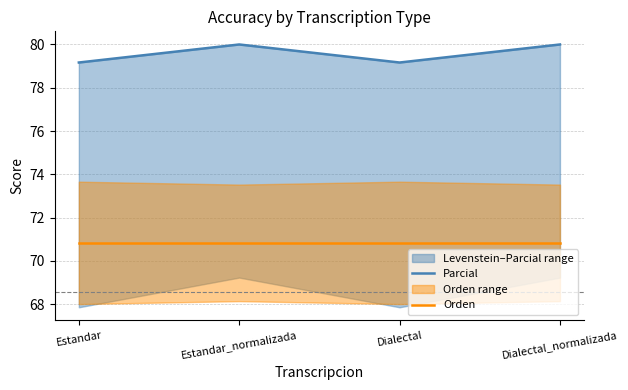

Rank the categories by Parcial value from lowest to highest.

Estandar, Dialectal, Estandar_normalizada, Dialectal_normalizada